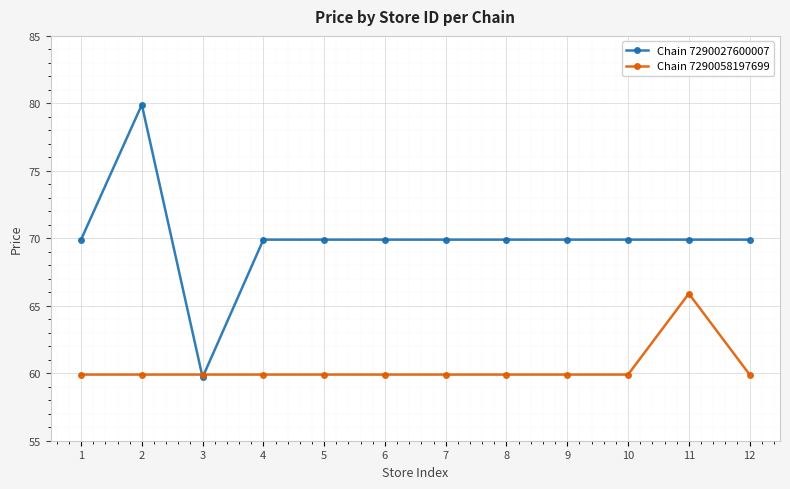

True or false: Chain 7290058197699 has a value of 59.9 at 7.

True